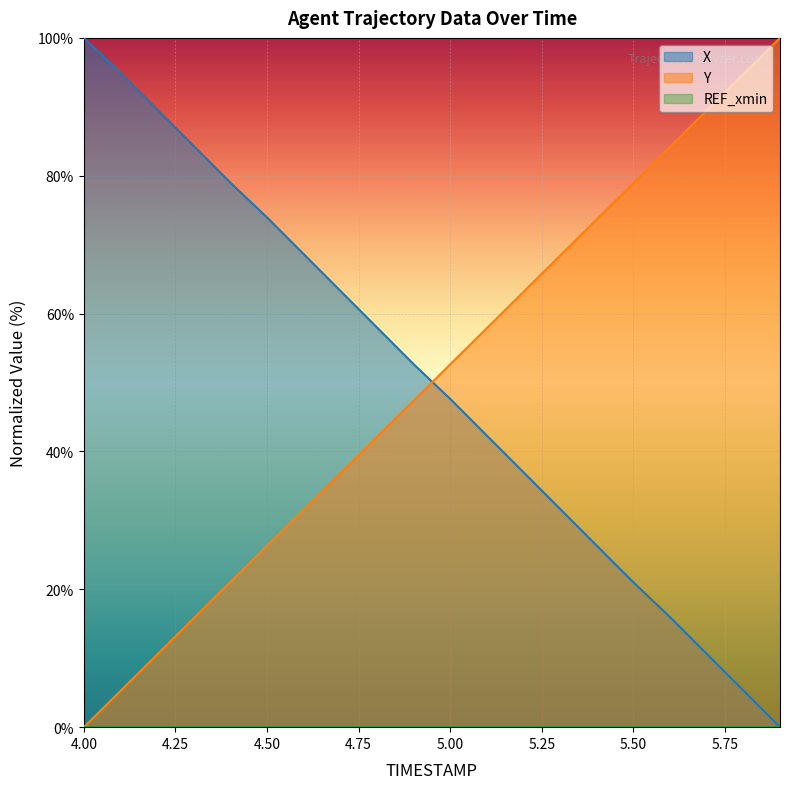

List the labels in order of Y value, smallest first.

4.0, 4.1, 4.2, 4.3, 4.4, 4.5, 4.6, 4.7, 4.8, 4.9, 5.0, 5.1, 5.2, 5.3, 5.4, 5.5, 5.6, 5.7, 5.8, 5.9